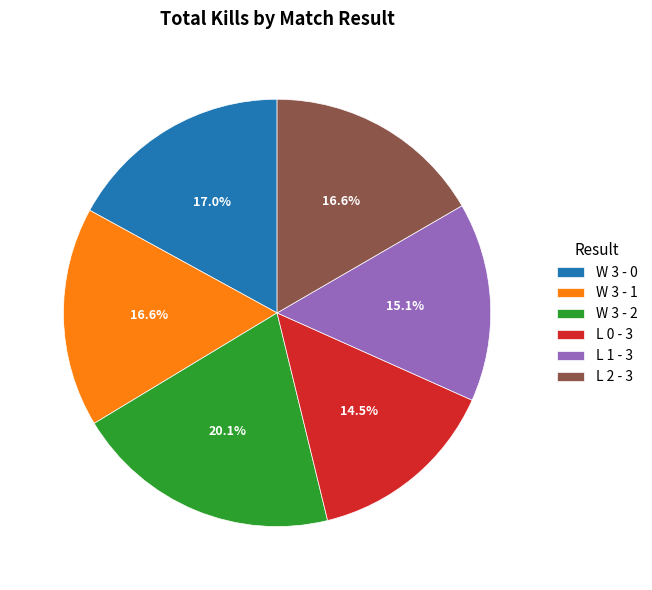

Combined, what portion of the pie is L 1 - 3 and L 0 - 3?

29.6%